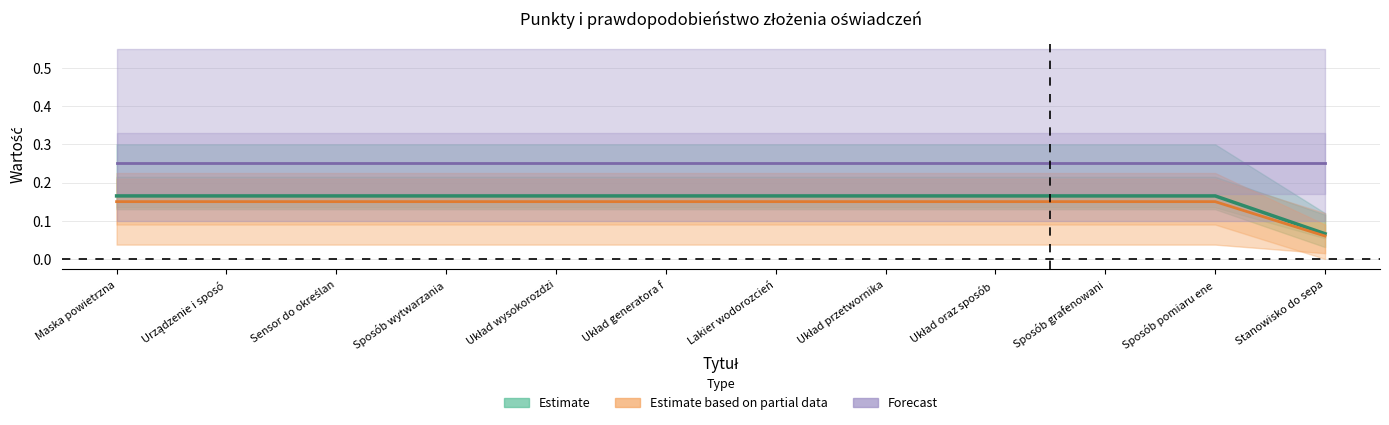

At which category is the sum across all series the highest?

Maska powietrzna